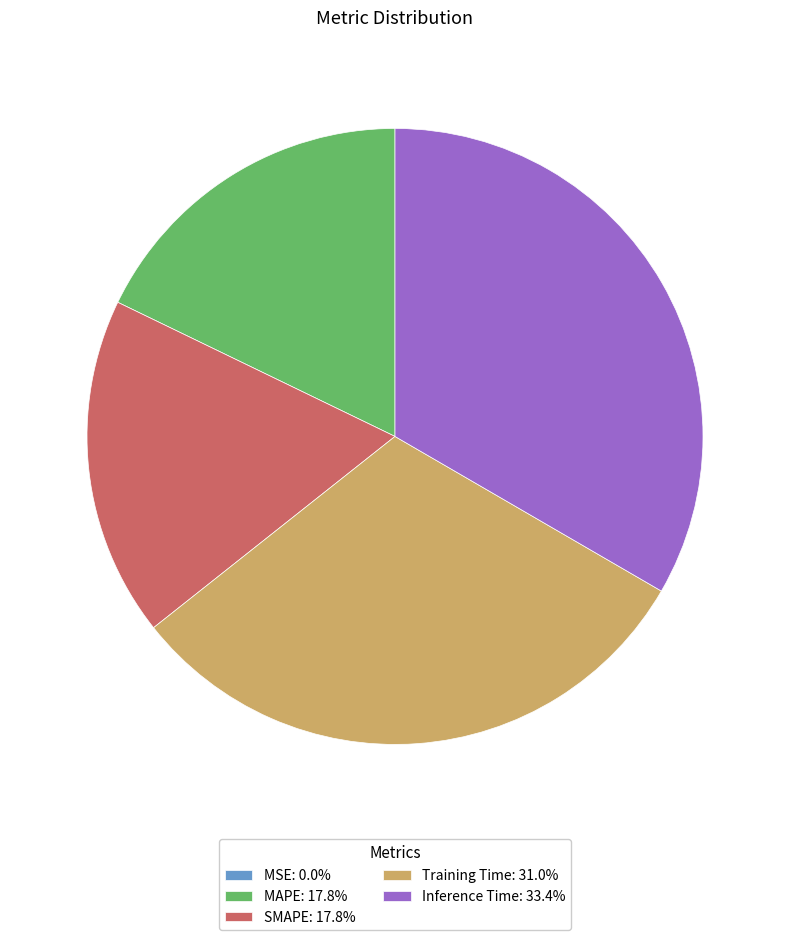

Is the sum of SMAPE: 17.8% and MAPE: 17.8% greater than half?

No